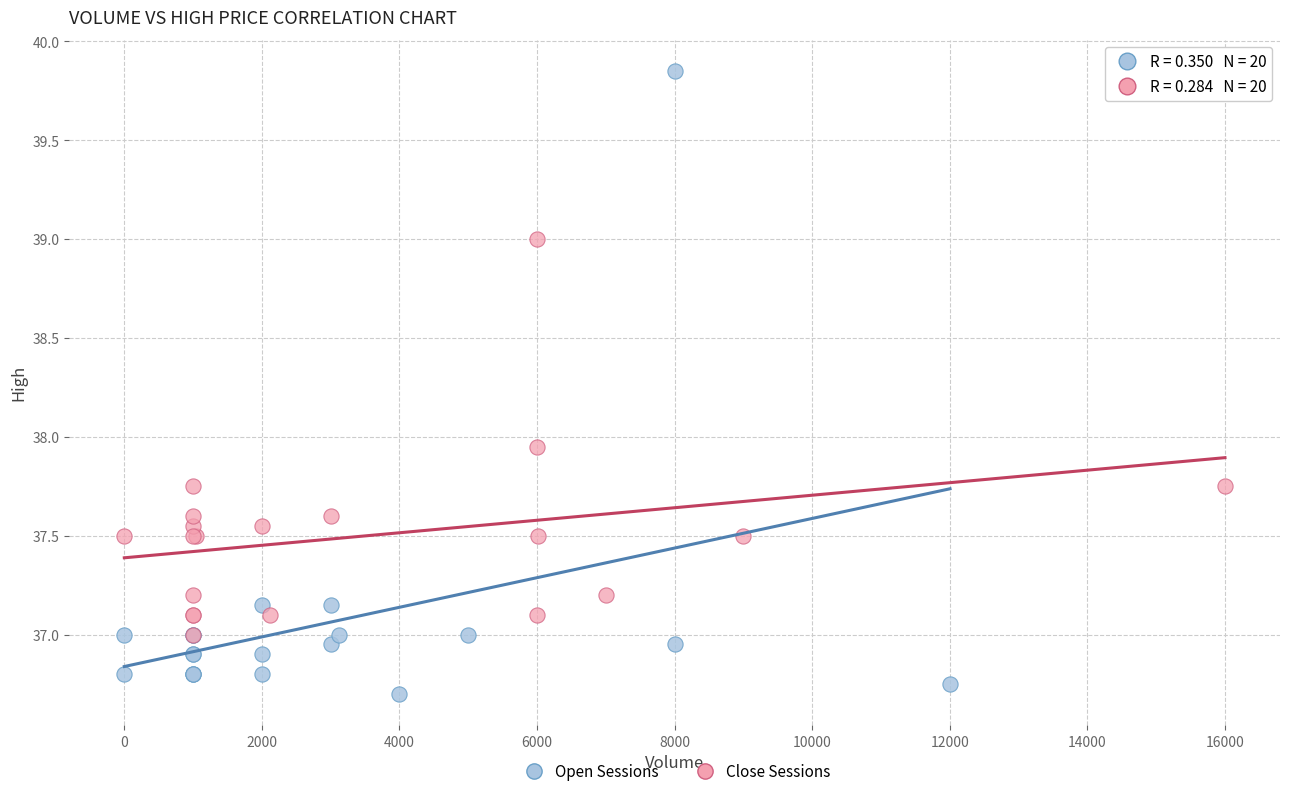

Which series has the largest Y range (max minus min)?

Open Sessions